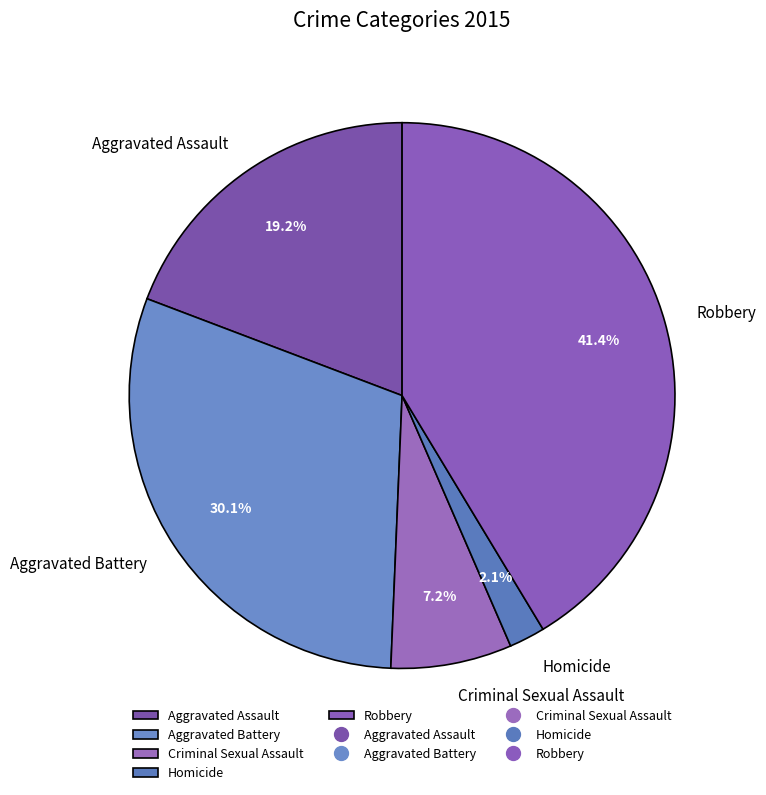

Count the number of slices in the pie.

5